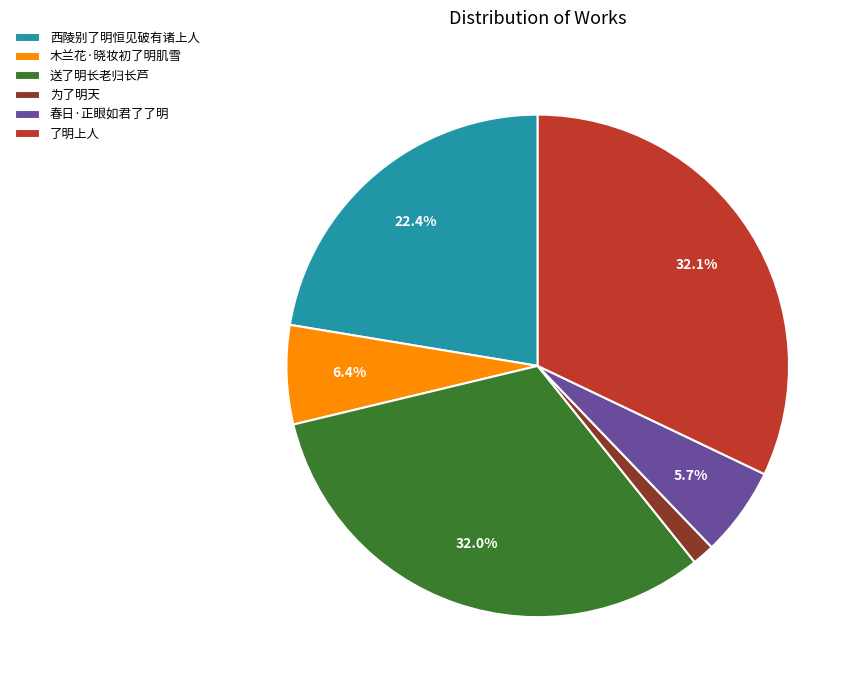

Count the number of slices in the pie.

6